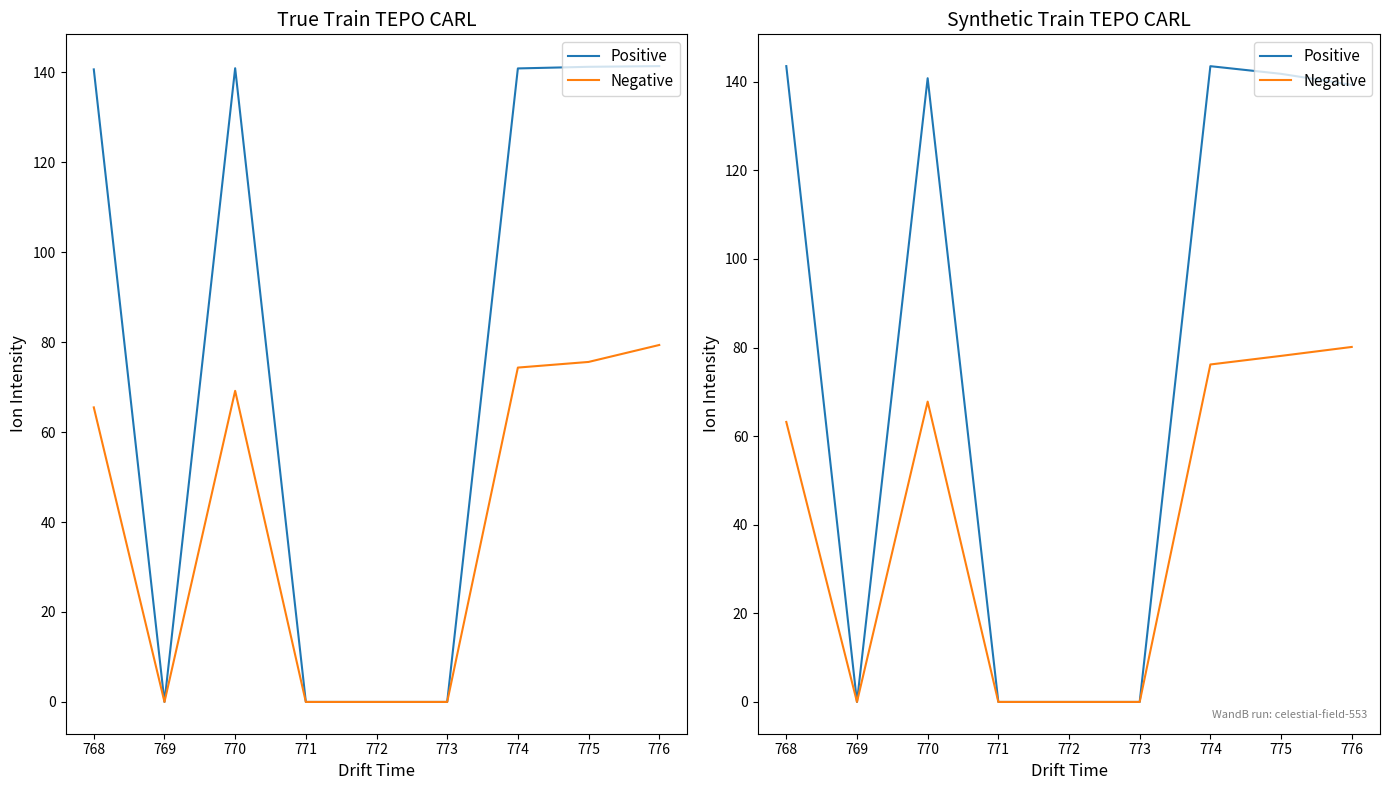

Rank the series by their average value, from lowest to highest.

Negative, Positive